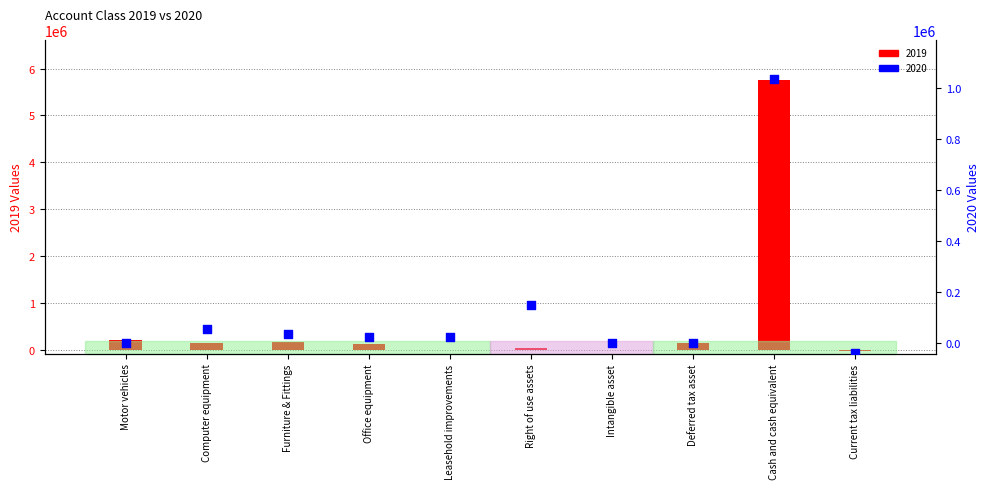

Is the value of 2019 at Motor vehicles greater than the value of 2020 at Right of use assets?

Yes